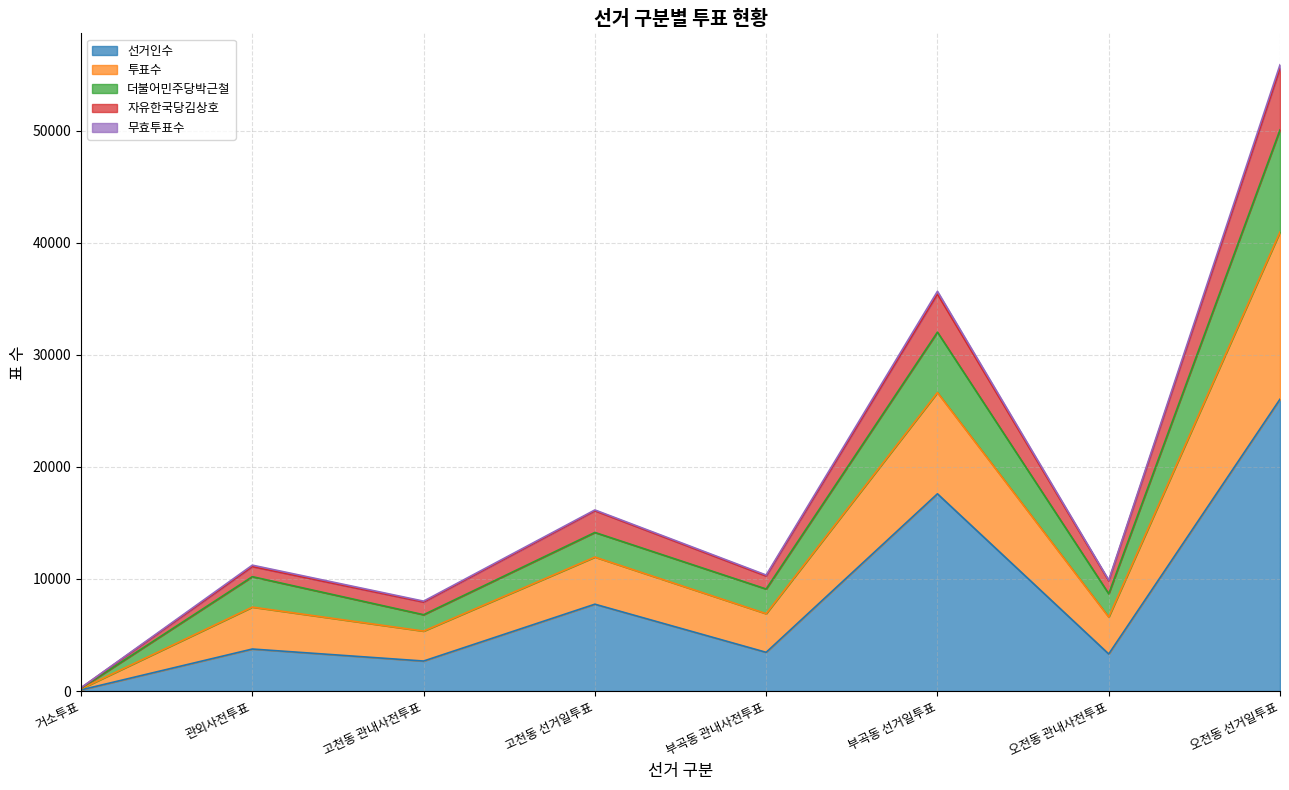

The 선거인수 series shows 11779 at 고천동 선거일투표. True or false?

False